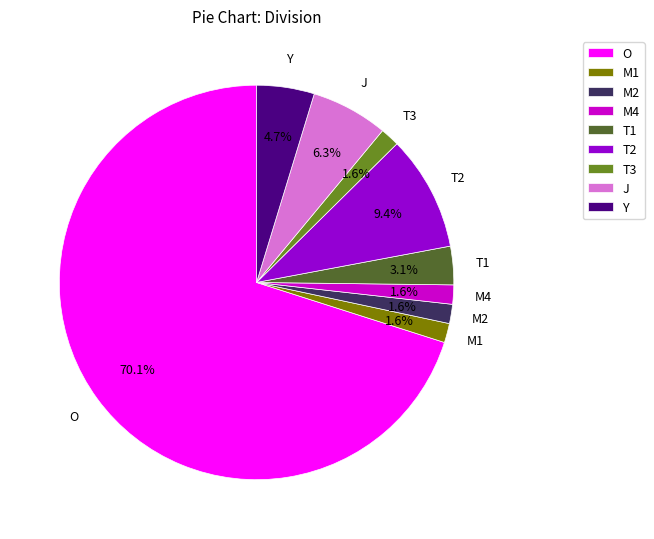

Approximately how many times larger is the value at T2 compared to J?

1.5